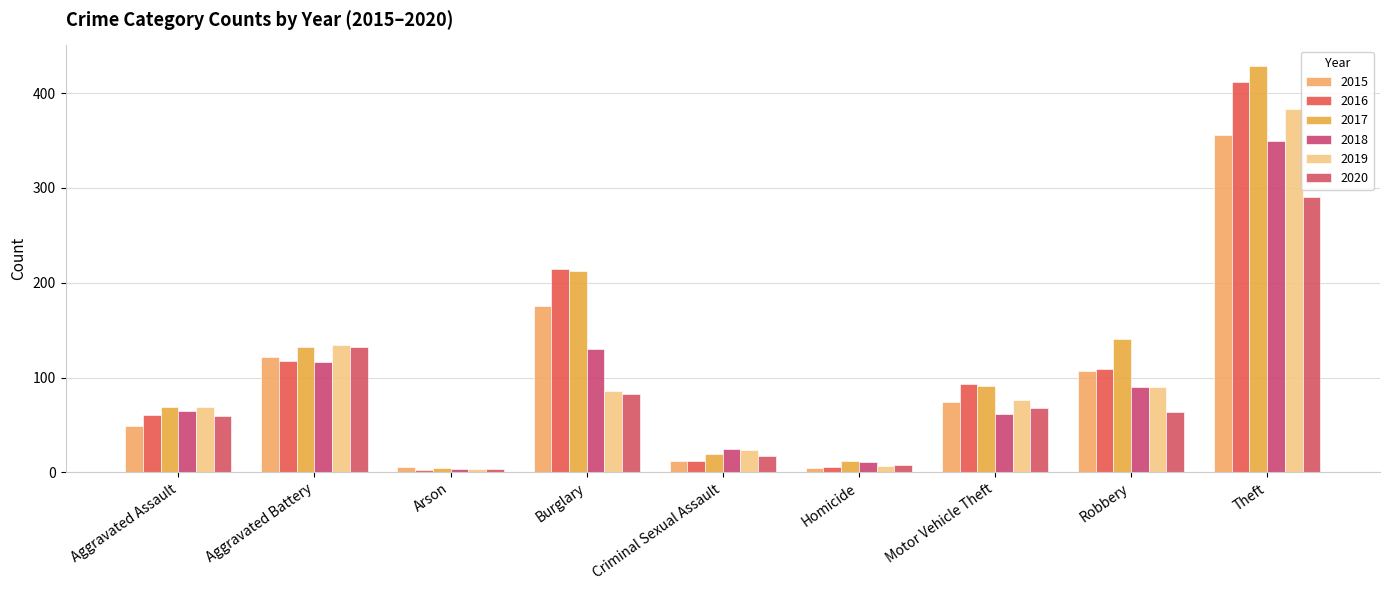

Which series changed the most between Aggravated Assault and Robbery?

2017